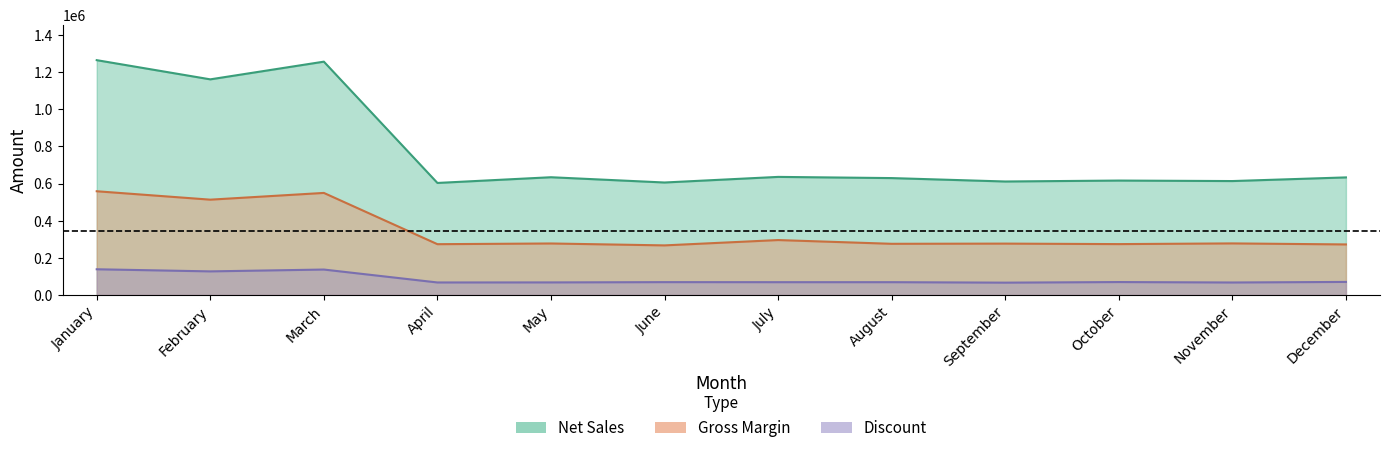

What is the difference between the highest and lowest values at January?

1125855